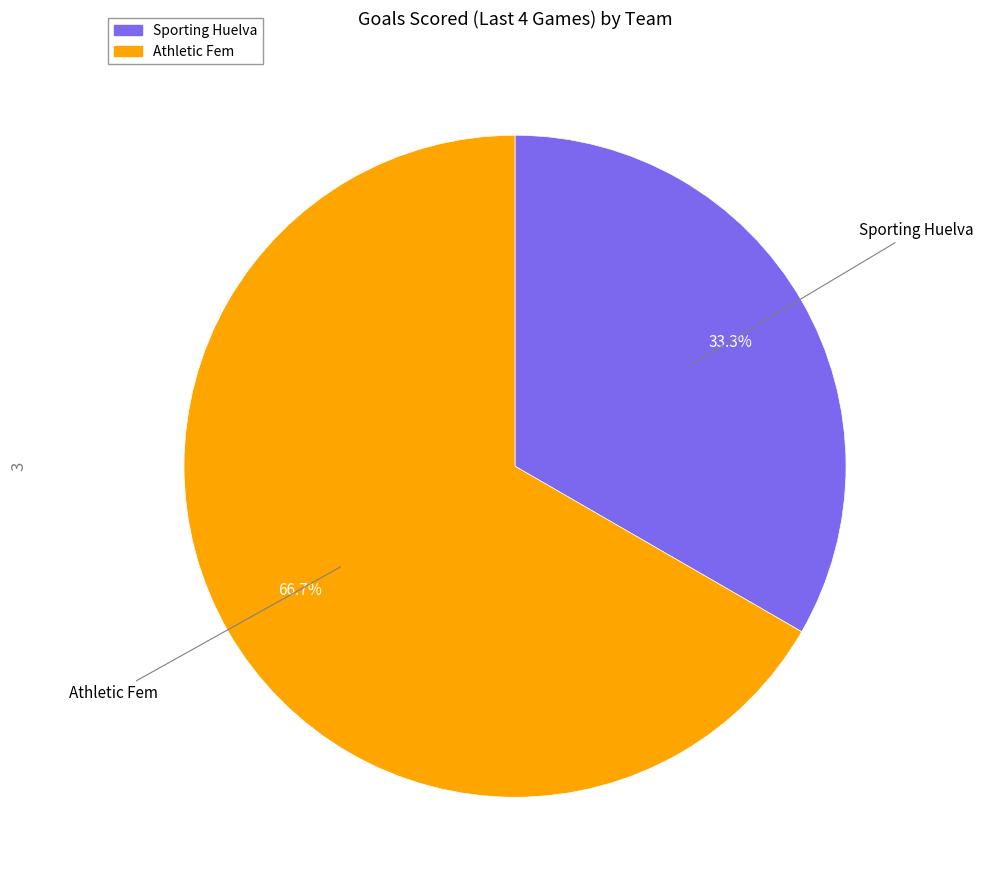

Approximately how many times larger is the value at Sporting Huelva compared to Athletic Fem?

0.5